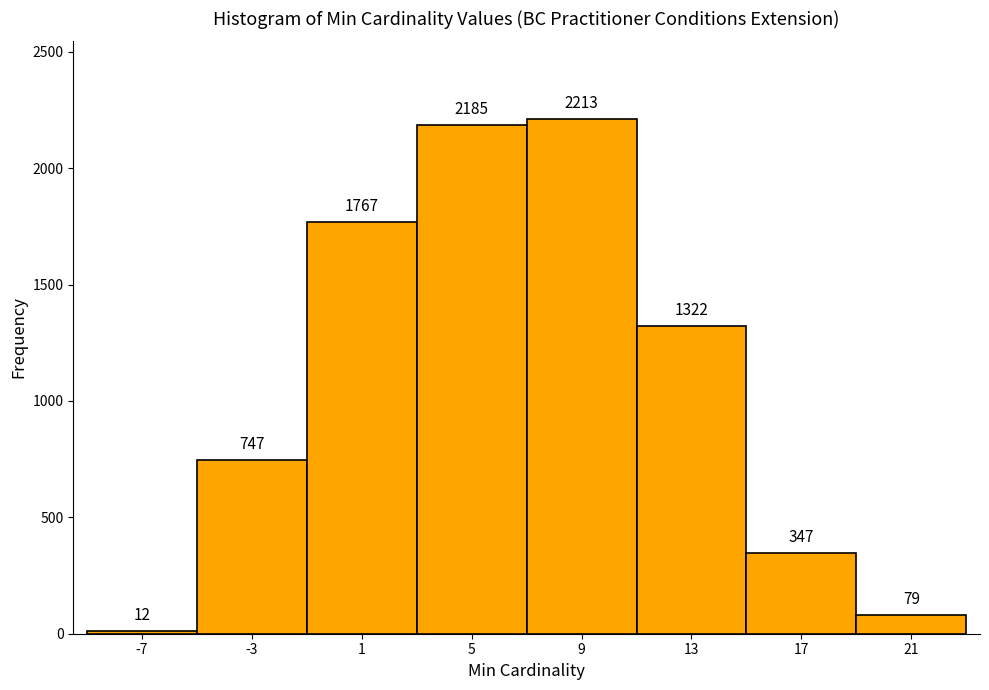

Reading right to left, what are all the values shown in this chart?

21=79	17=347	13=1322	9=2213	5=2185	1=1767	-3=747	-7=12